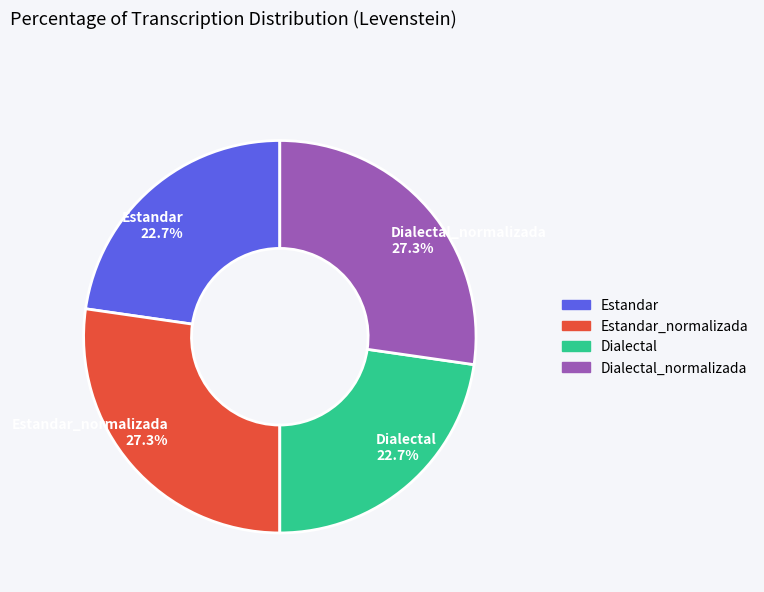

Do Estandar_normalizada 27.3% and Dialectal_normalizada 27.3% together represent more than half of the pie?

Yes